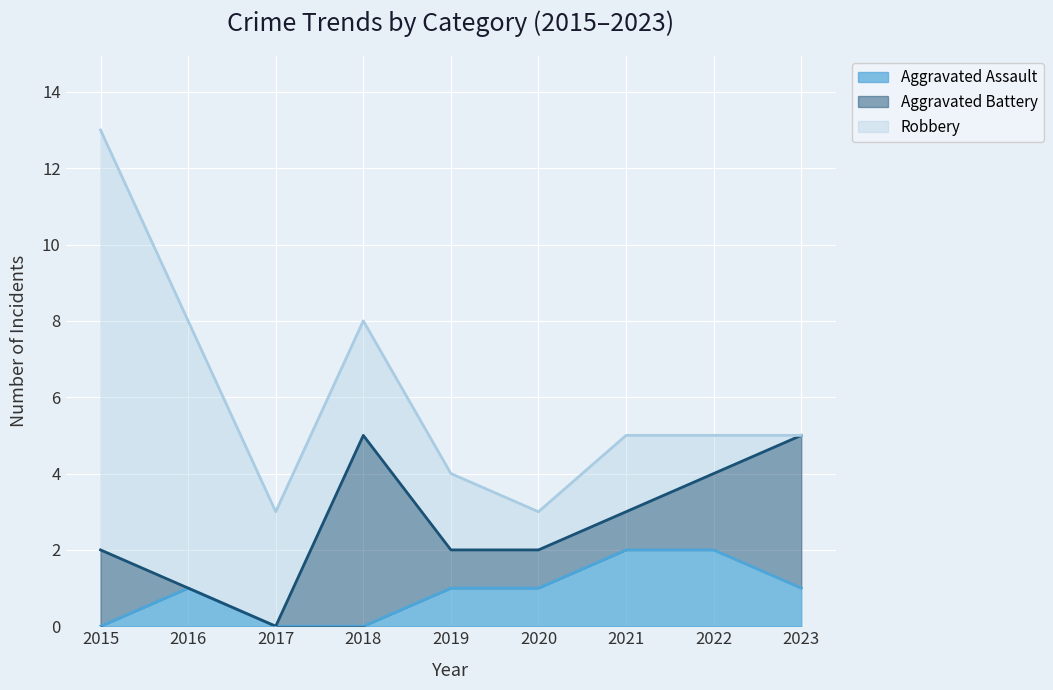

What is the approximate value of Aggravated Assault at 2021?

2